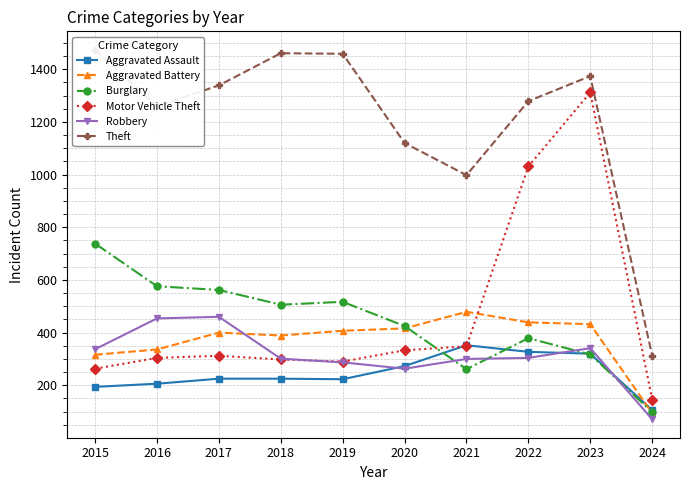

True or false: Motor Vehicle Theft has a value of 520 at 2018.

False